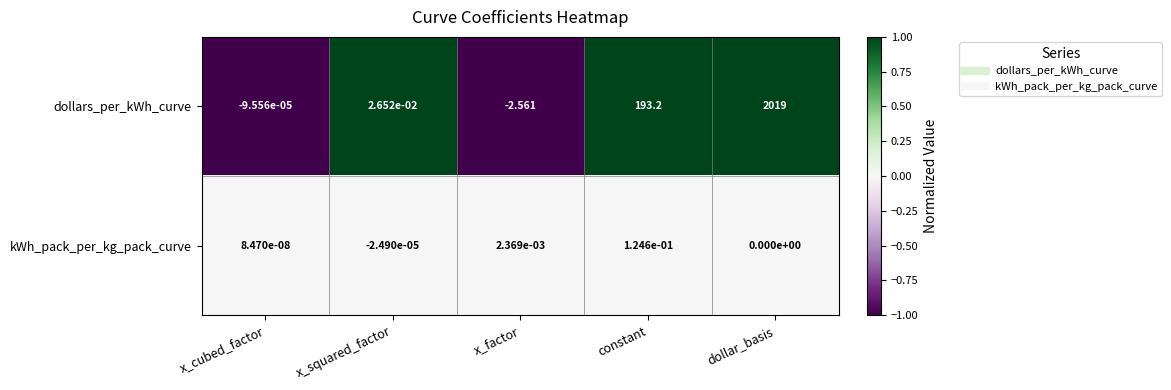

Where is dollars_per_kWh_curve nearest to the value 1008?

constant